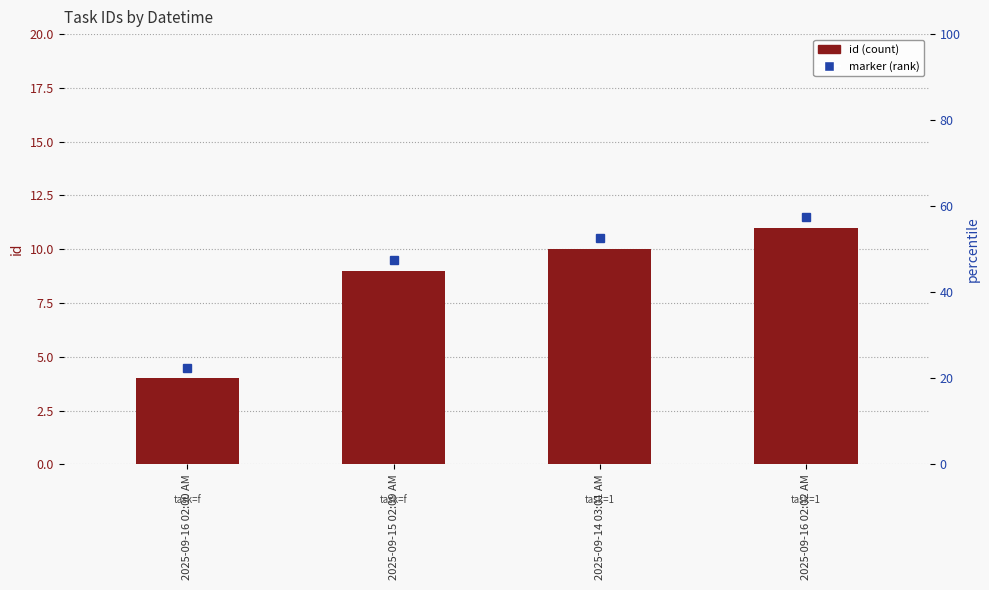

Reading left to right, transcribe all the data shown in this chart.

2025-09-16 02:00 AM=4	2025-09-15 02:09 AM=9	2025-09-14 03:01 AM=10	2025-09-16 02:02 AM=11